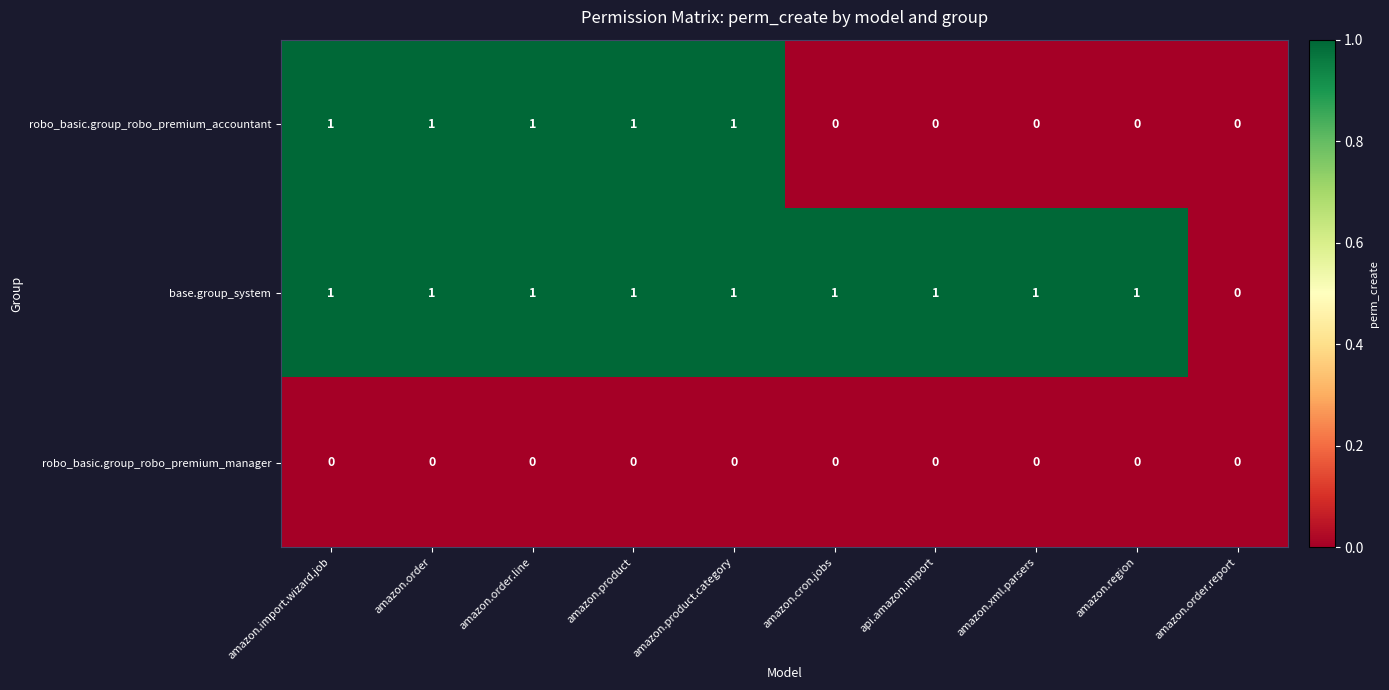

The value of robo_basic.group_robo_premium_accountant at amazon.cron.jobs is 0. True or false?

True